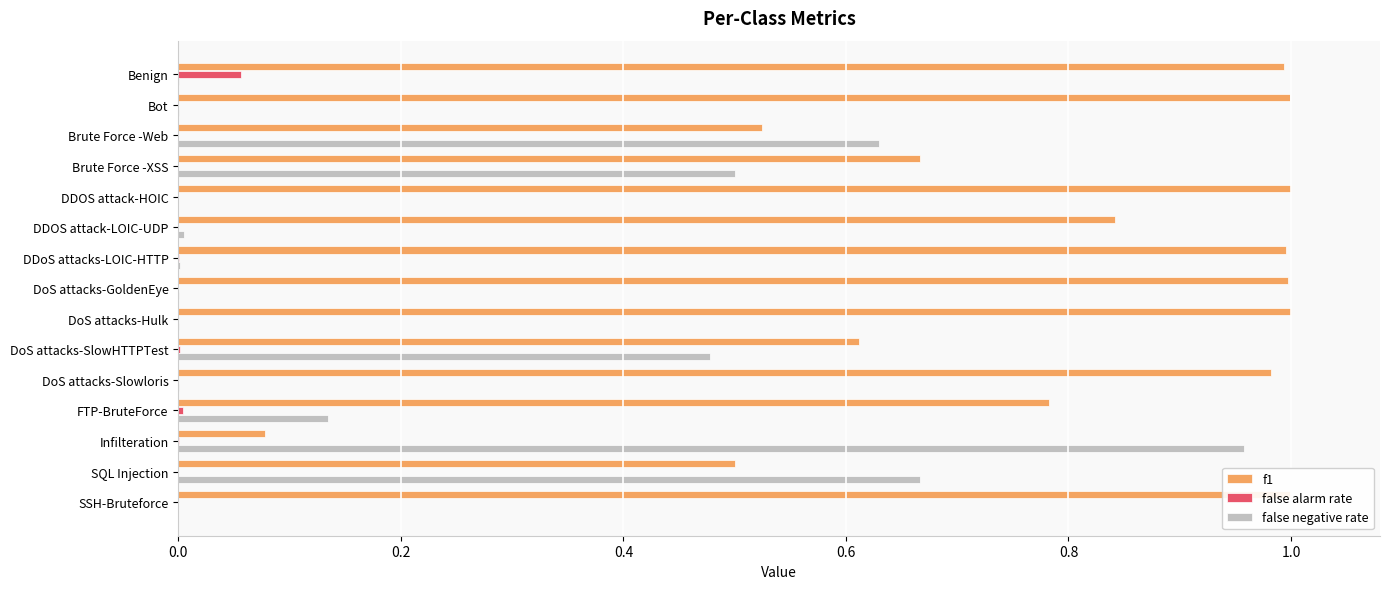

Which series has the largest total across all categories?

f1